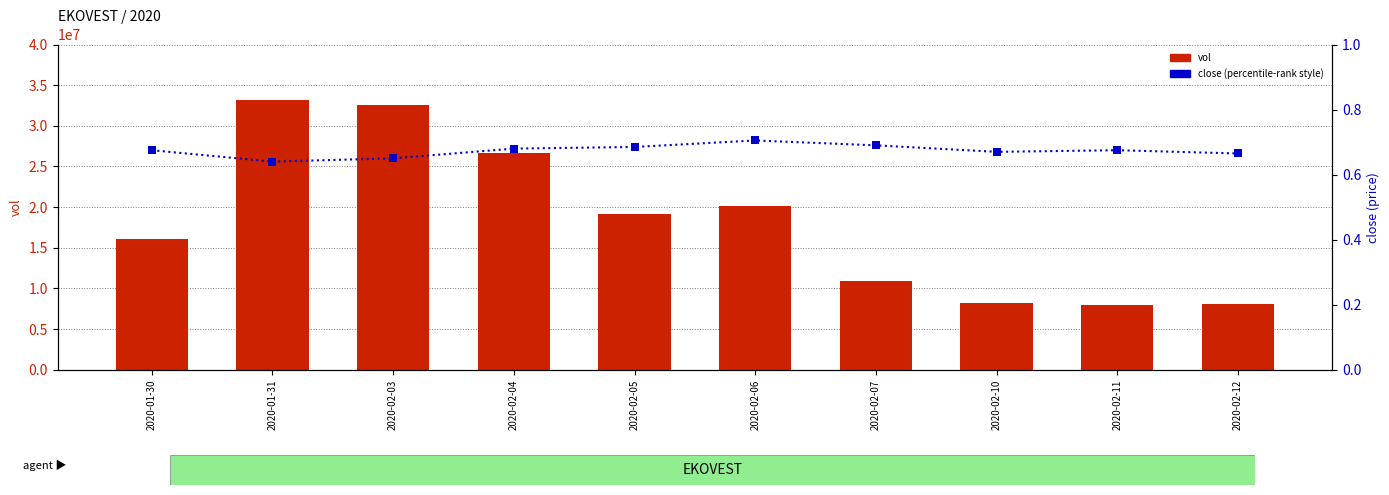

What is the total value across all series at 2020-02-04?

26623400.7